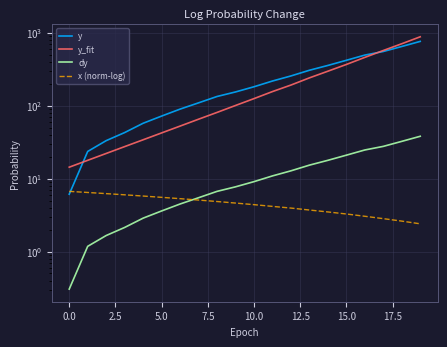

Which series has the largest range (max minus min)?

y_fit